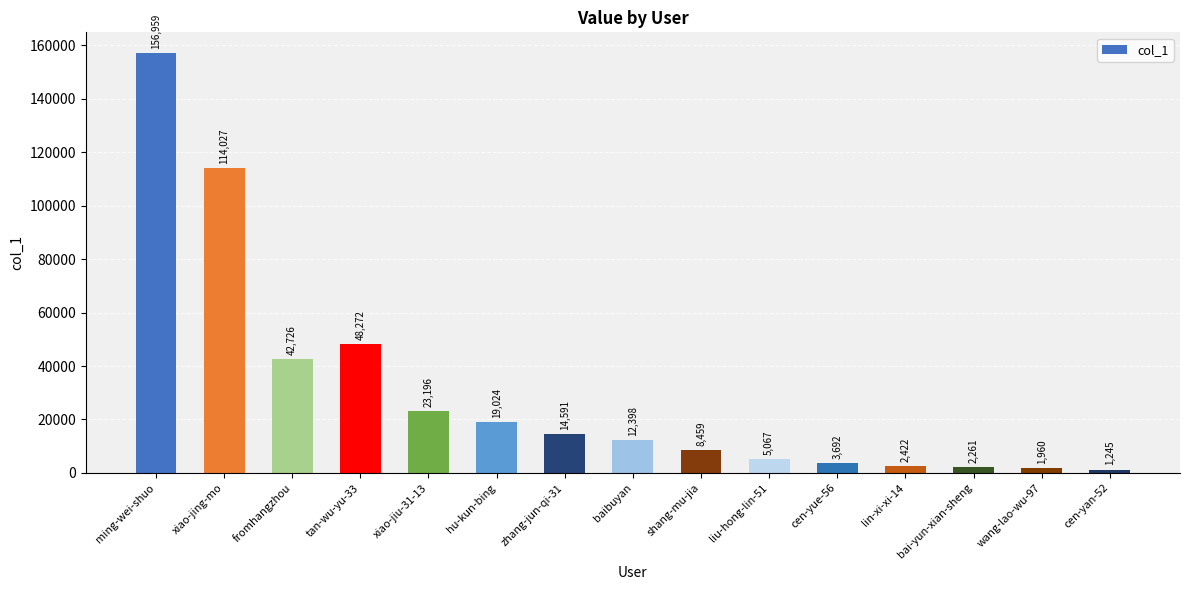

What is the sum of all values?

456299